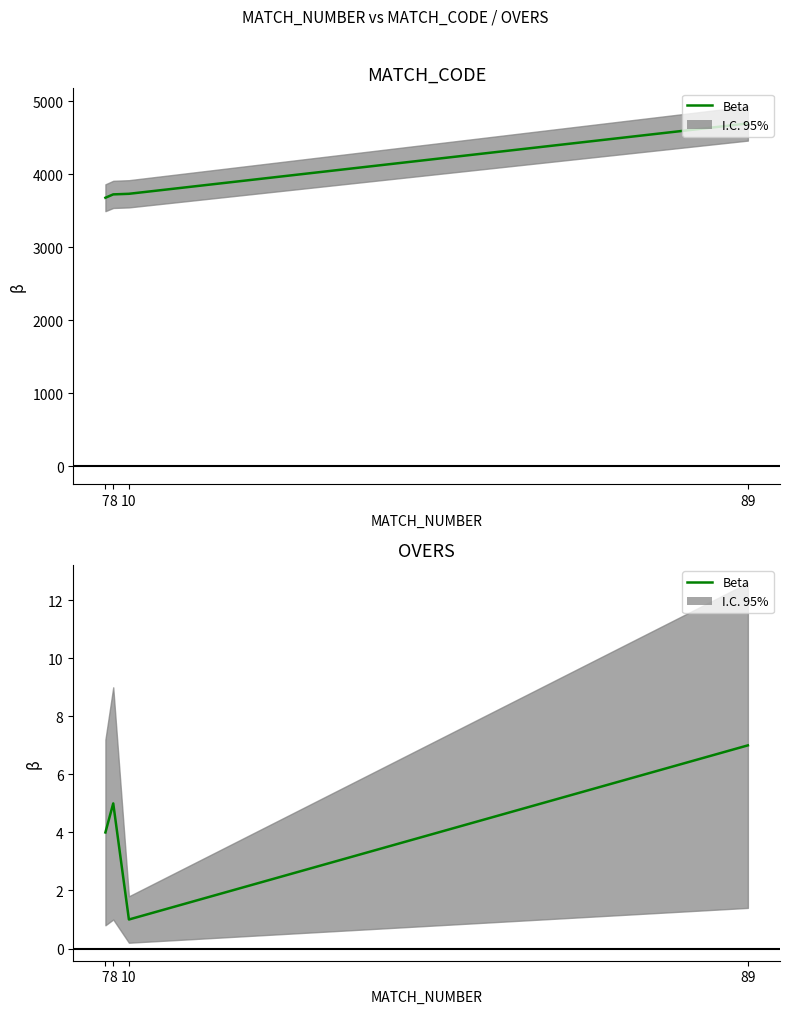

What is the difference between the values at 8 and 10?

4